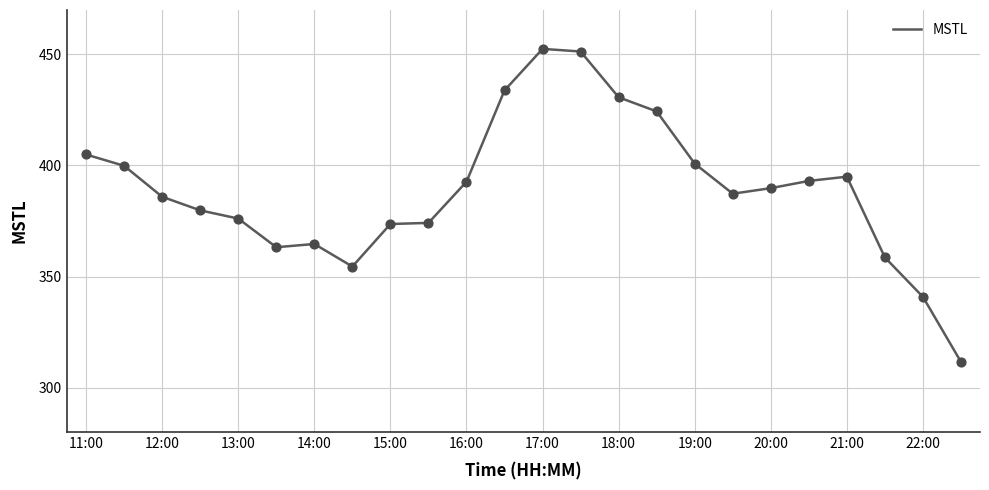

What is the greatest value displayed?

452.5